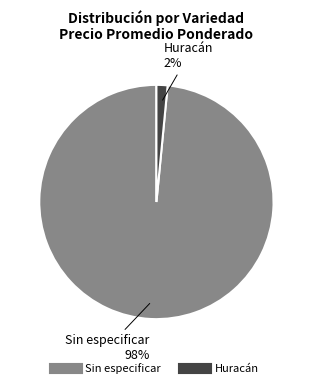

Does any single category account for the majority?

Yes